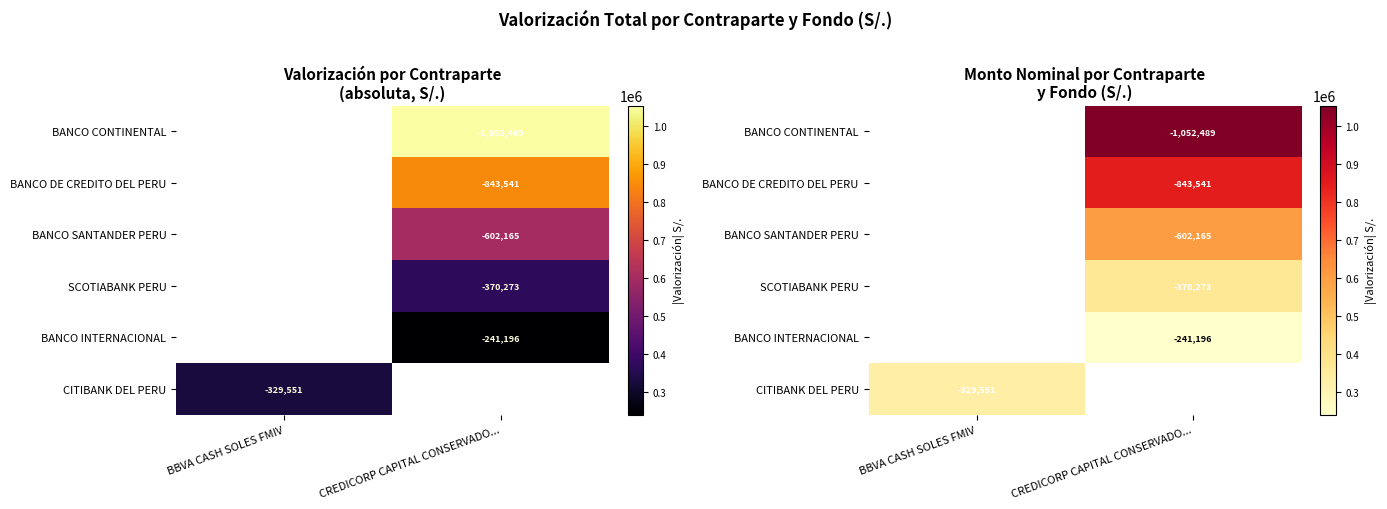

How many series are shown in this chart?

6